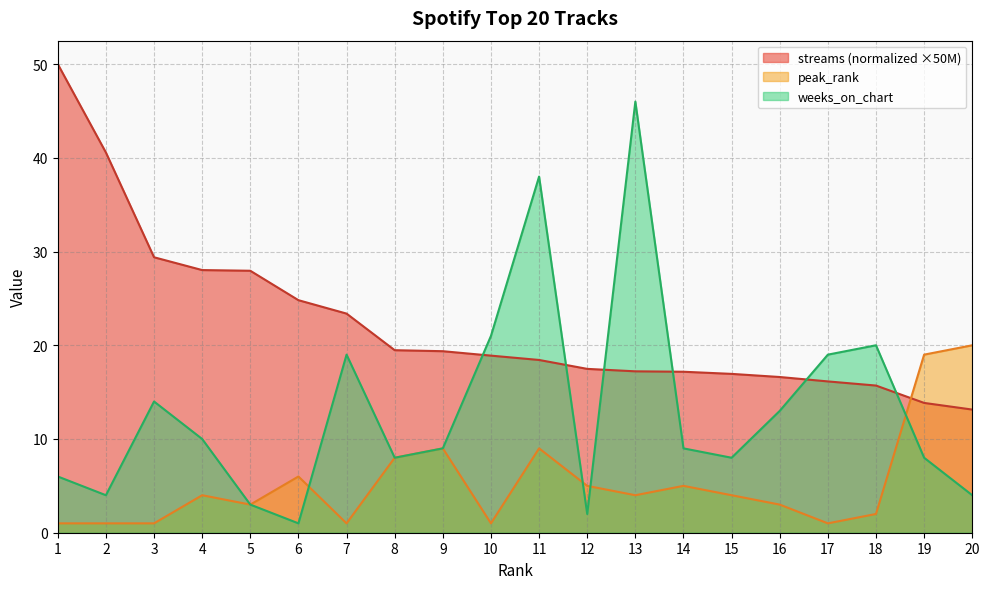

What is the difference between the maximum and minimum values in the peak_rank series?

19.0